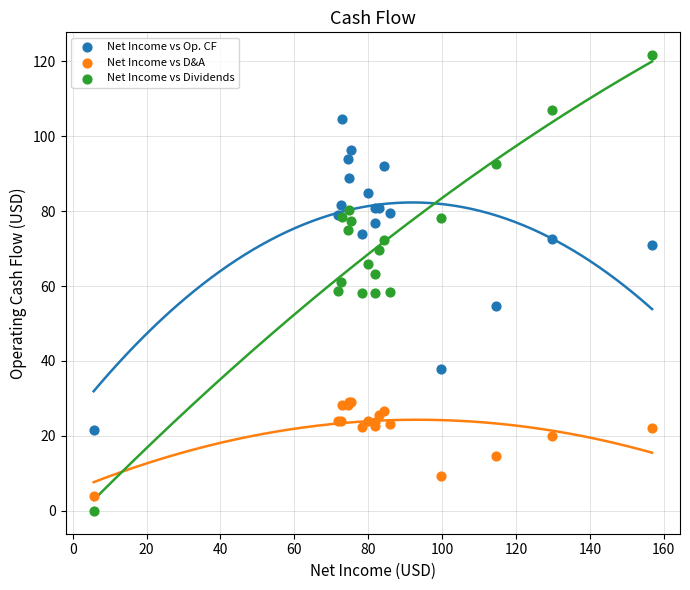

Which series contains the highest Y value?

Net Income vs Dividends